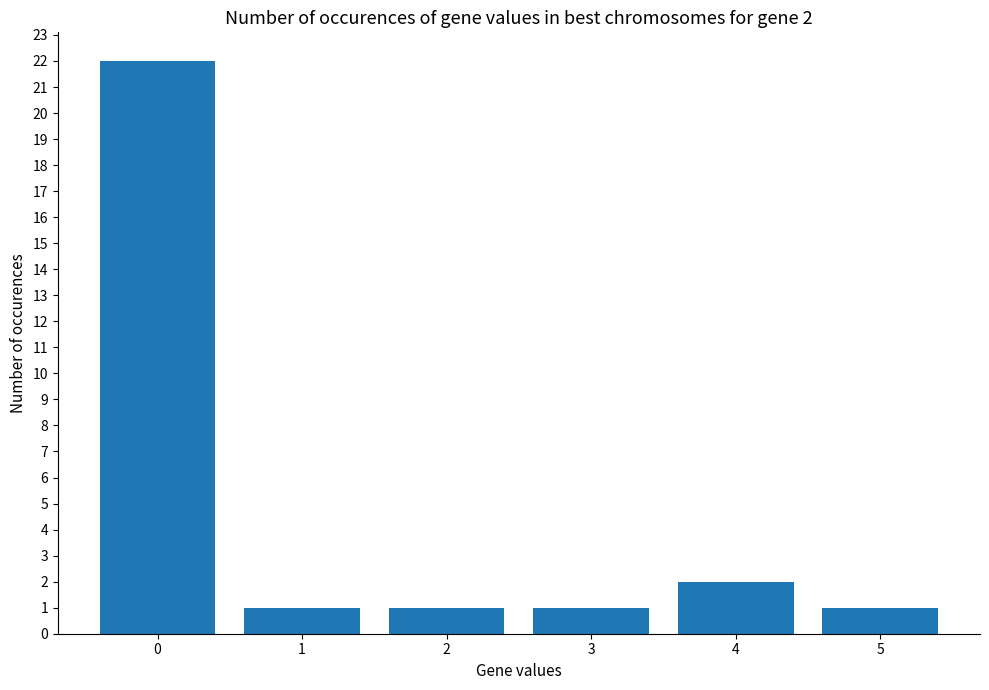

Read the value at 2.

1